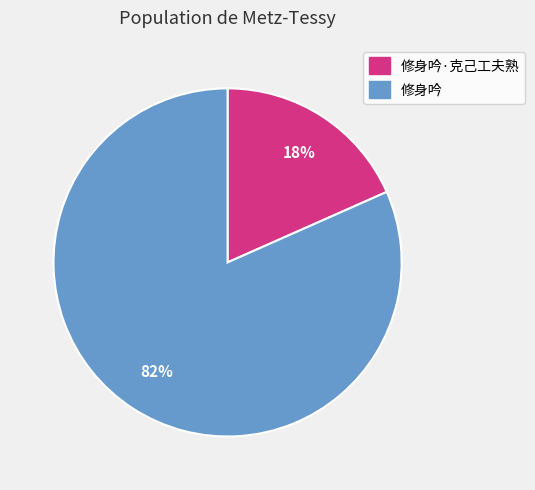

Rank the categories by value from lowest to highest.

修身吟·克己工夫熟, 修身吟